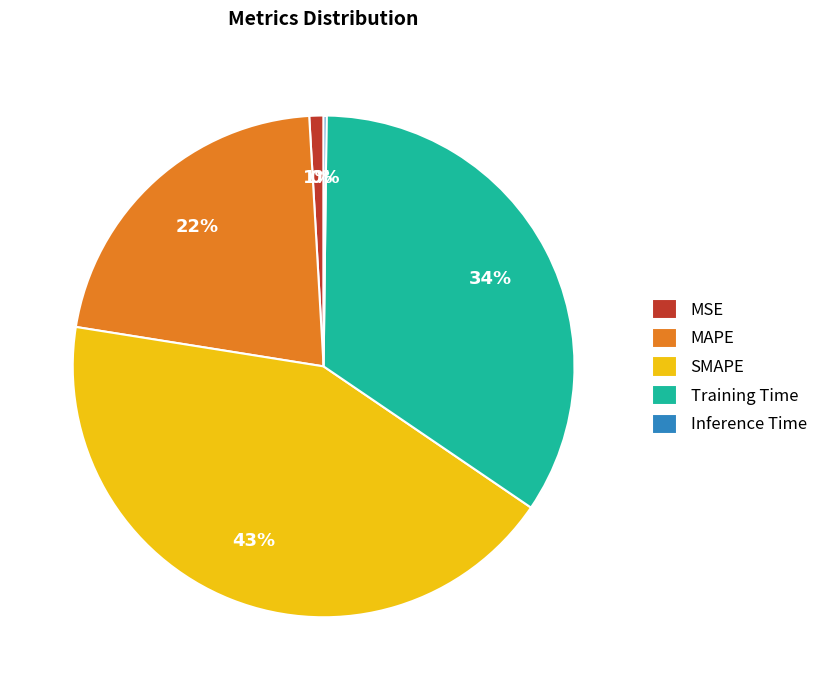

To the nearest percent, what is the difference between the largest and smallest slice percentages?

43%